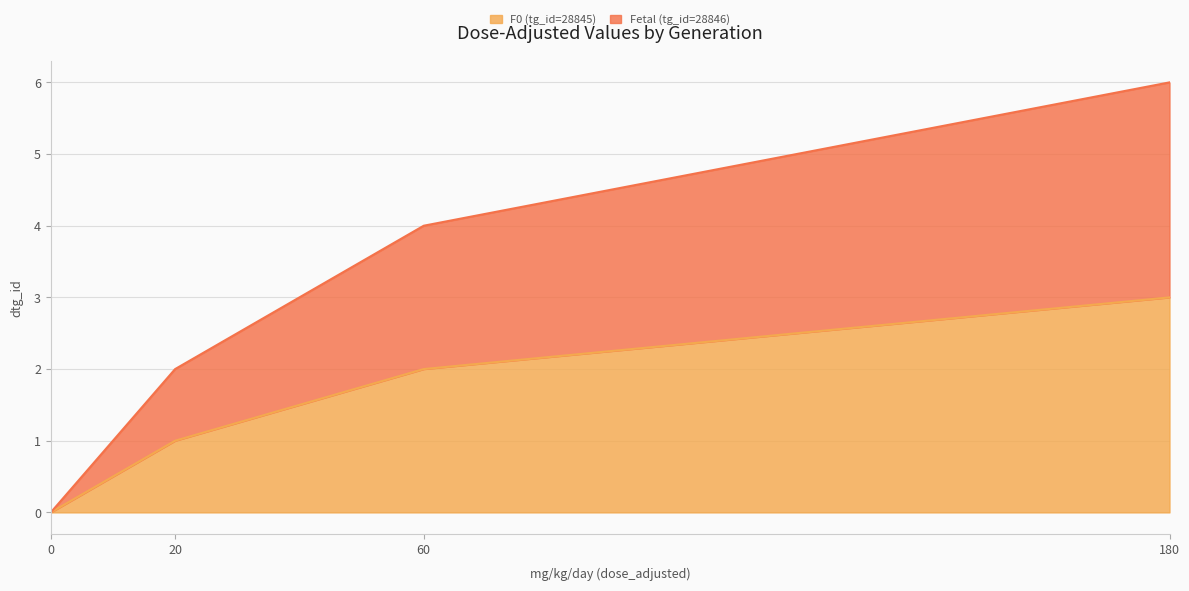

Rank the series by their average value, from lowest to highest.

F0 (tg_id=28845), Fetal (tg_id=28846)